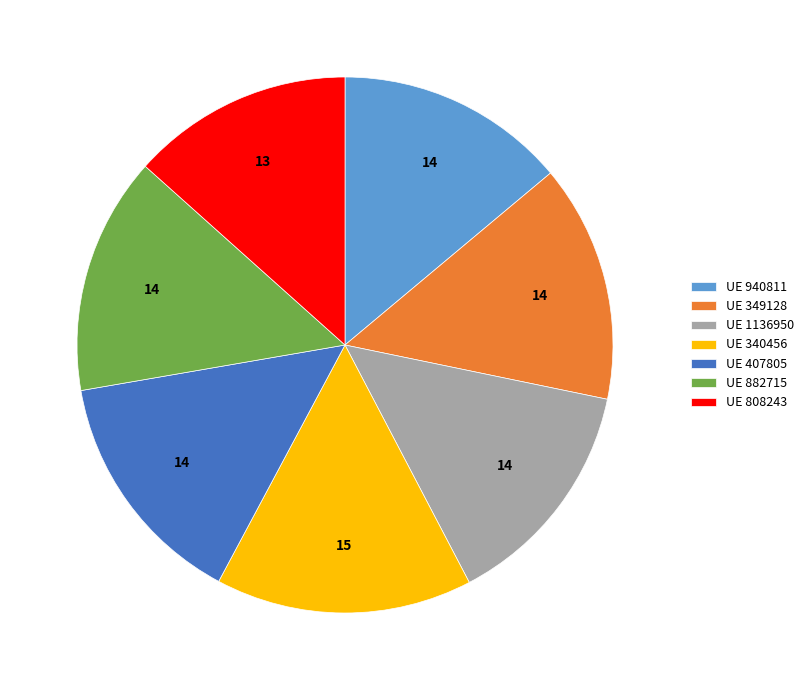

What is the ratio of the value at UE 1136950 to the value at UE 407805?

1.0